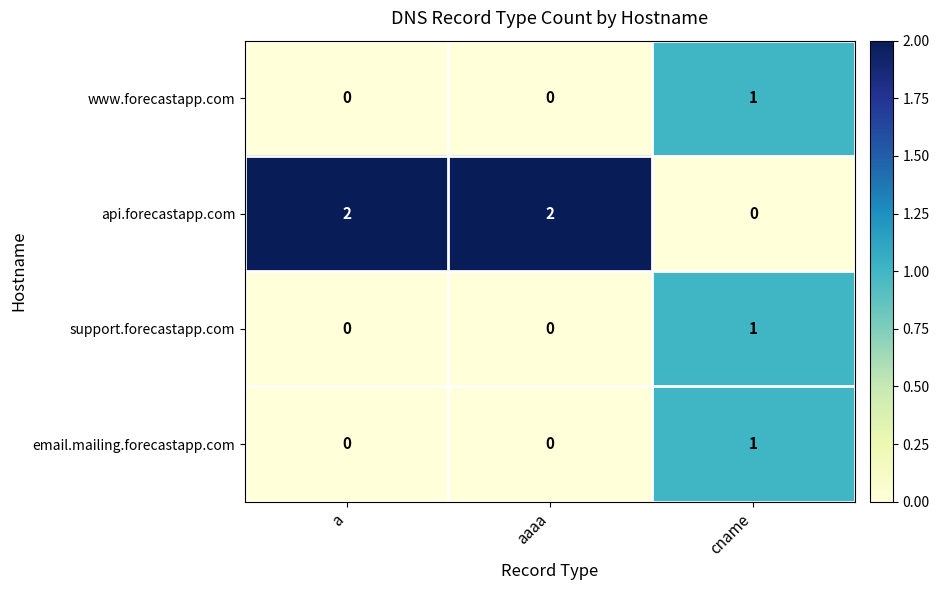

Which series has the largest total across all categories?

api.forecastapp.com